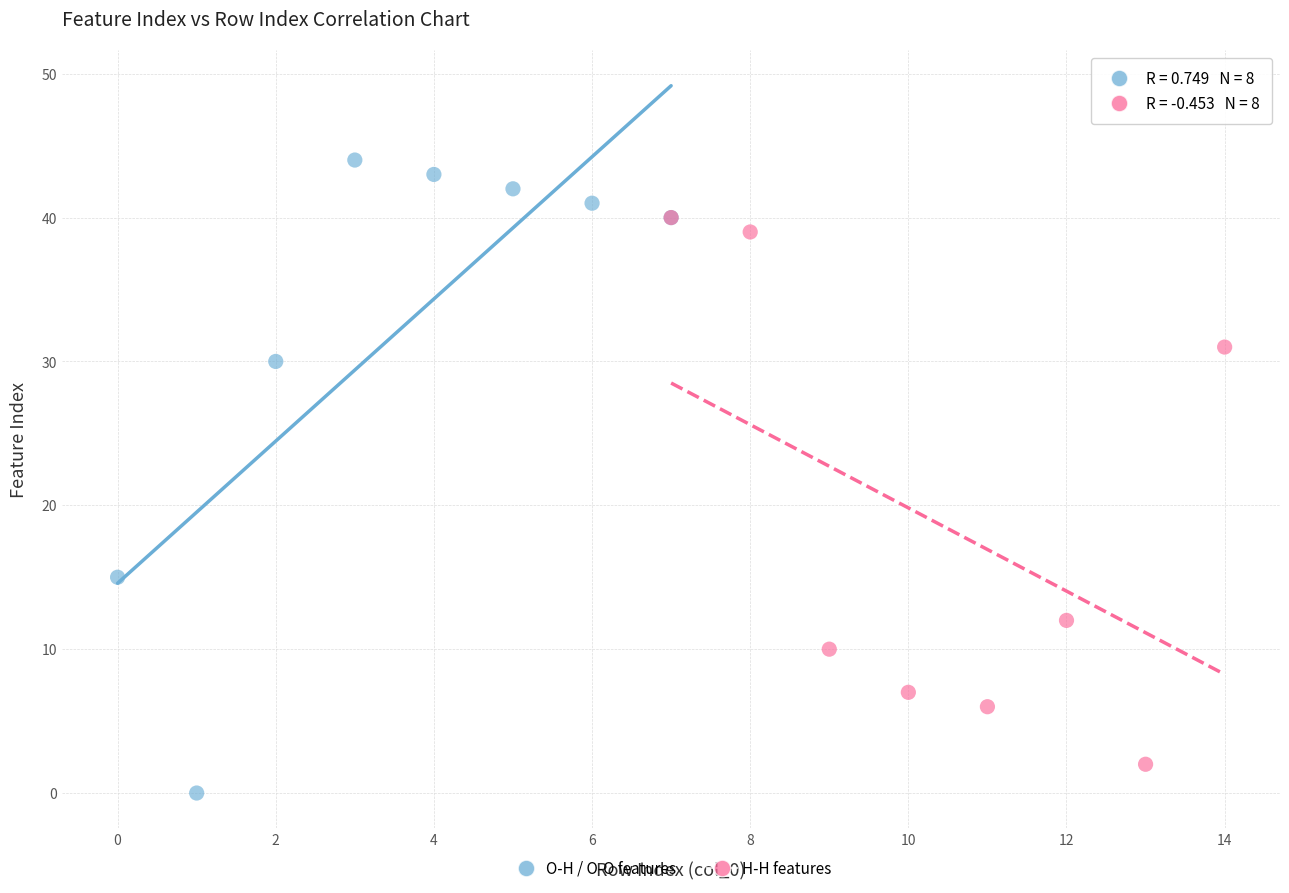

Which series reaches the maximum Y coordinate?

O-H / O-O features